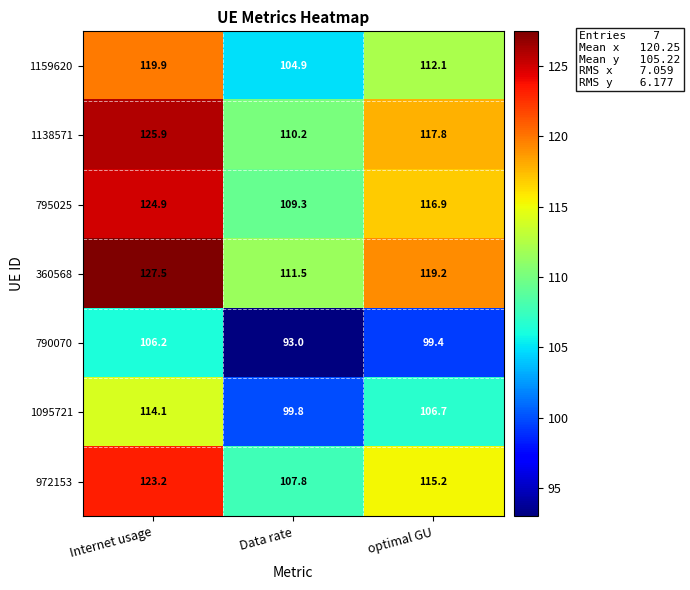

What is the maximum value shown in the chart?

127.5